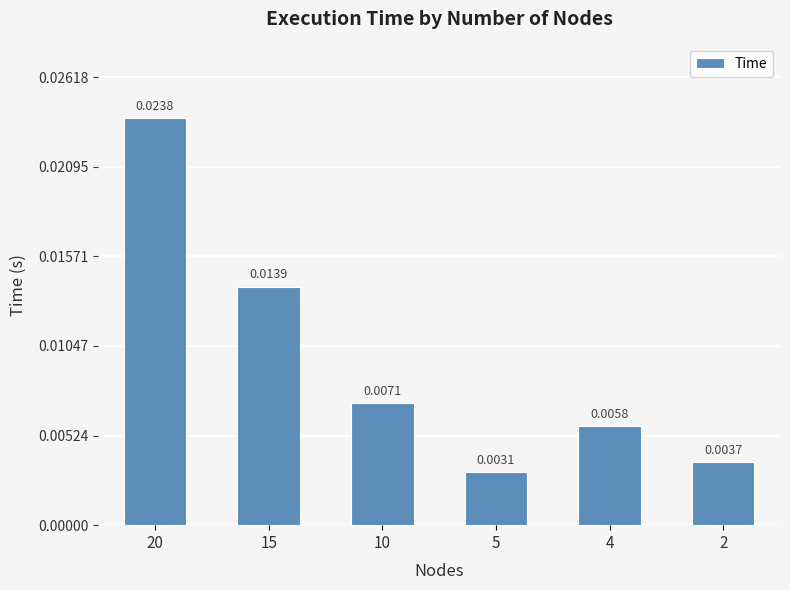

At which category does the chart reach its peak across all series?

20